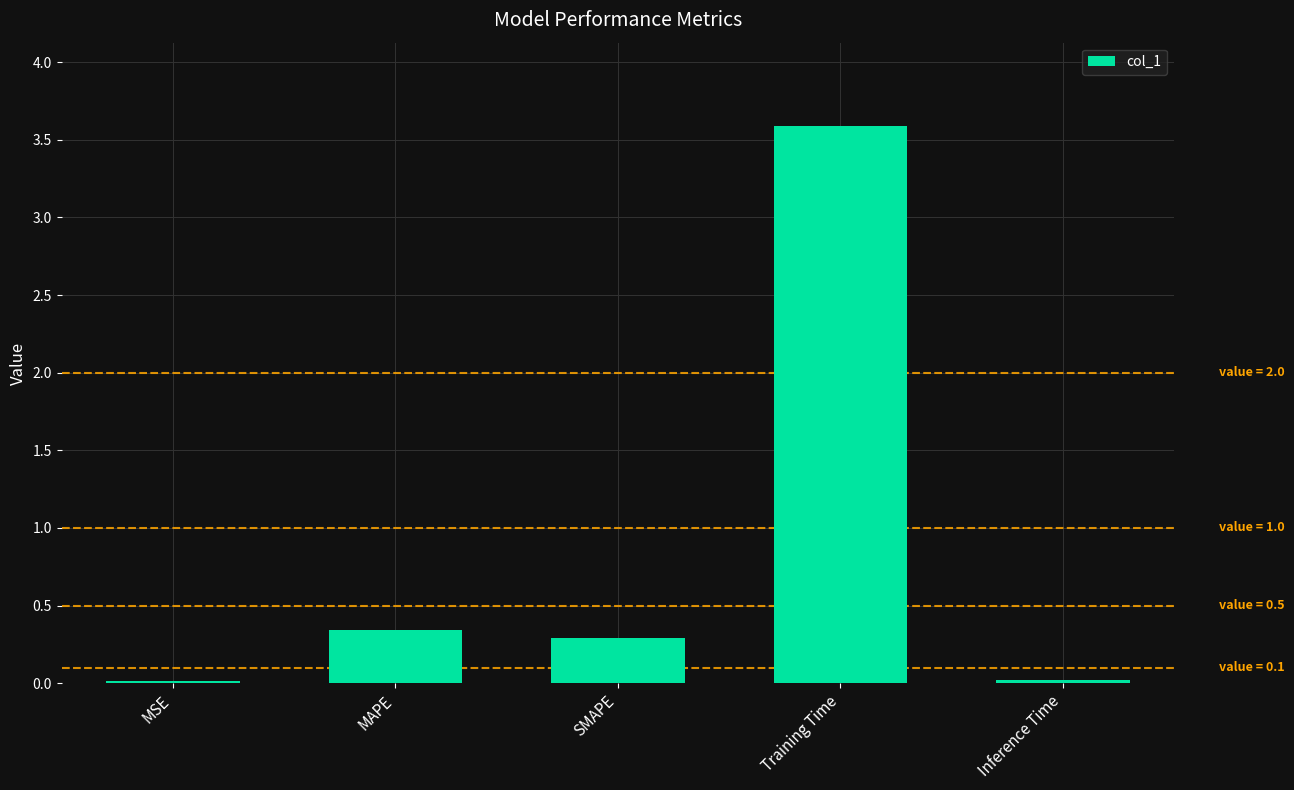

What is the sum of all values?

4.3